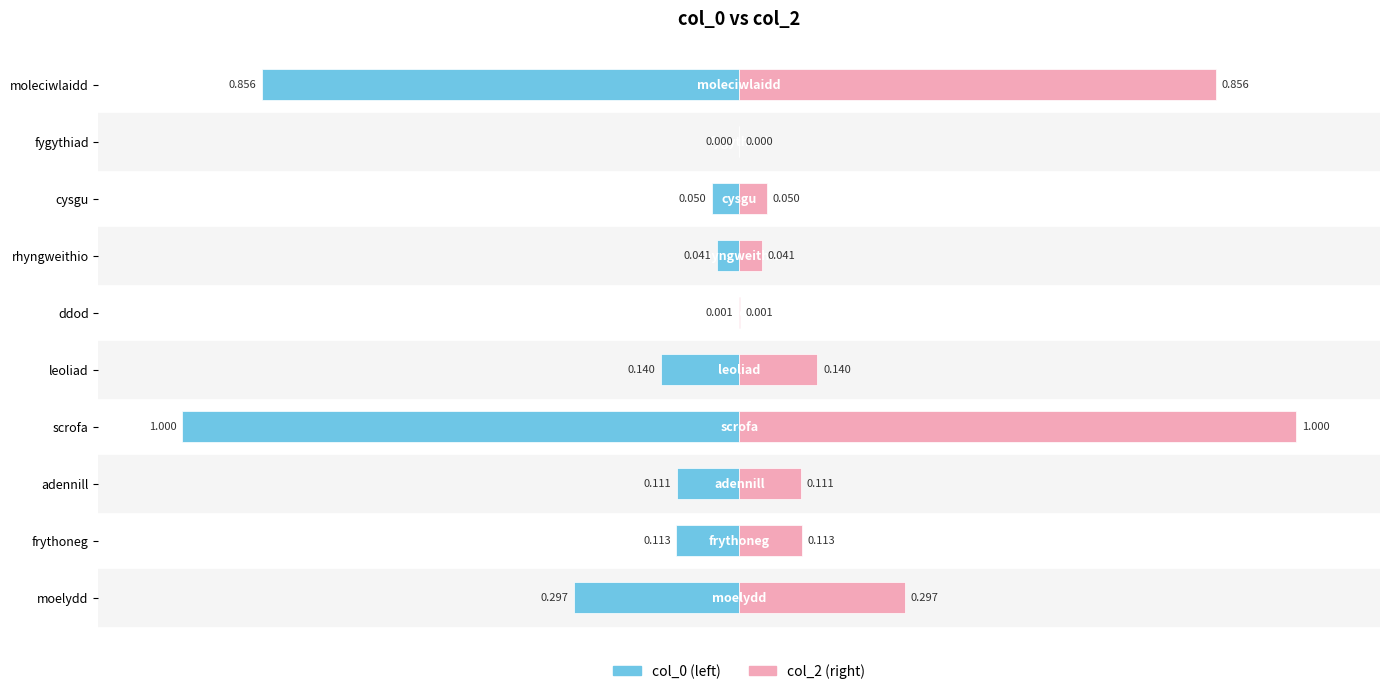

Reading right to left, what are all the values shown in this chart?

col_0 (left): -0.9	-0.0	-0.0	-0.0	-0.0	-0.1	-1.0	-0.1	-0.1	-0.3
col_2 (right): 0.9	0.0	0.0	0.0	0.0	0.1	1.0	0.1	0.1	0.3